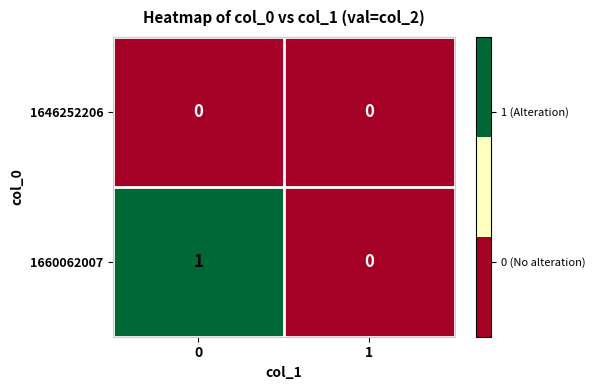

Which series has the largest total across all categories?

1660062007